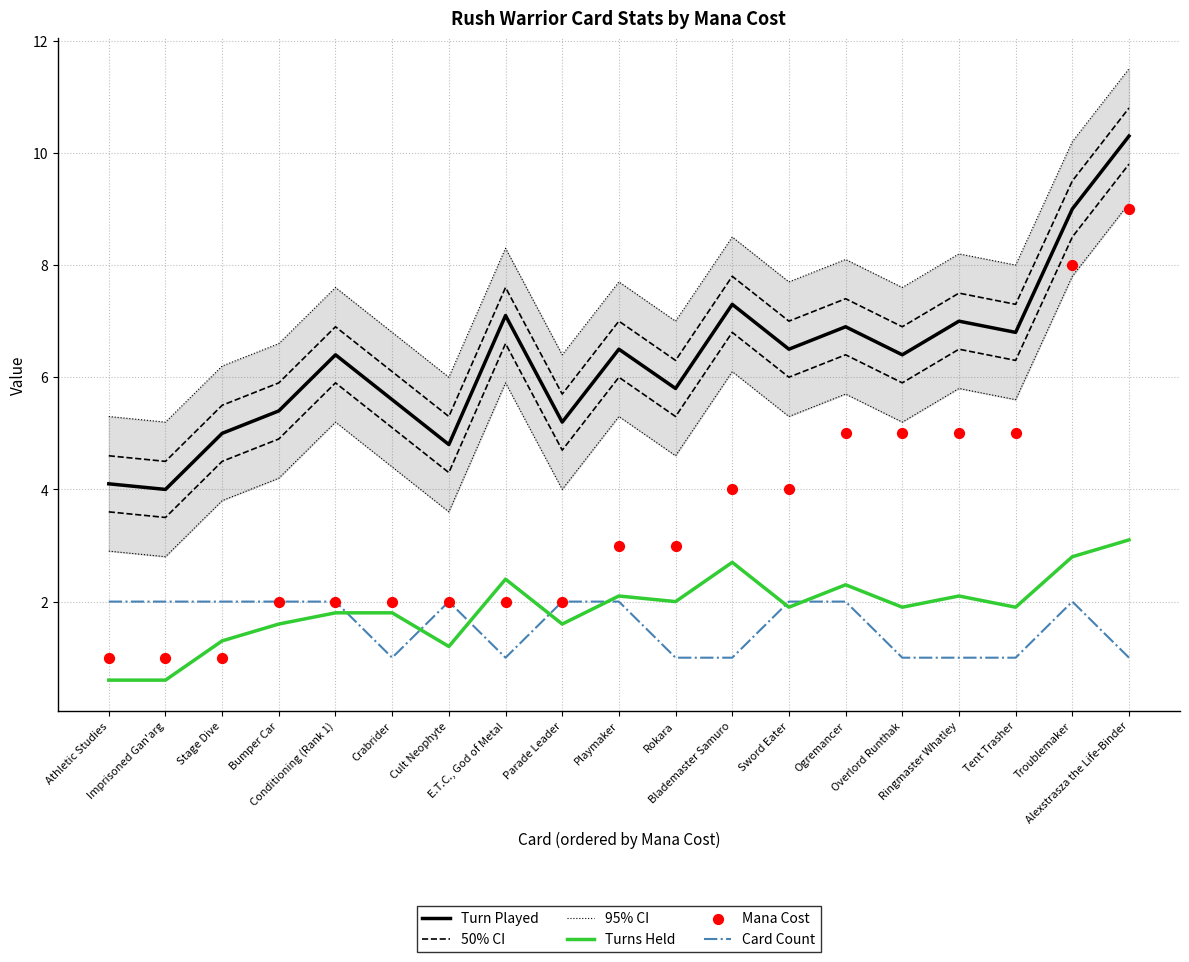

At how many categories does at least one series exceed 11?

1